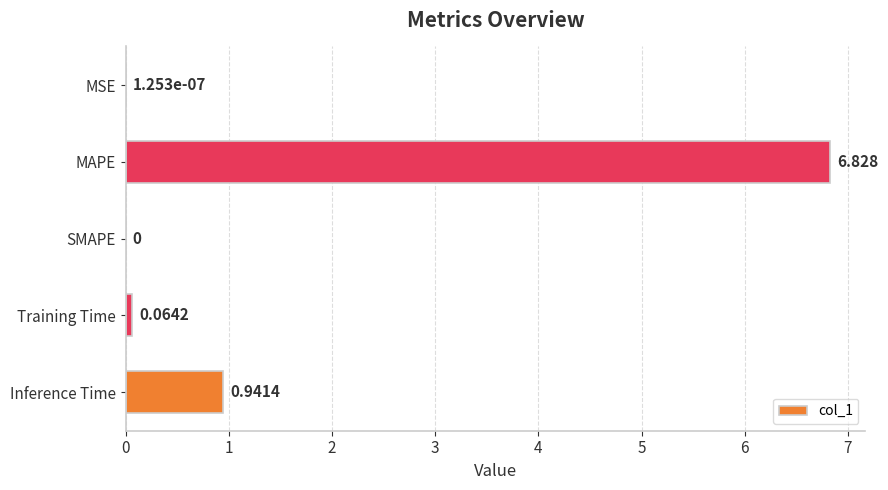

Which category has the highest value across all series?

MAPE